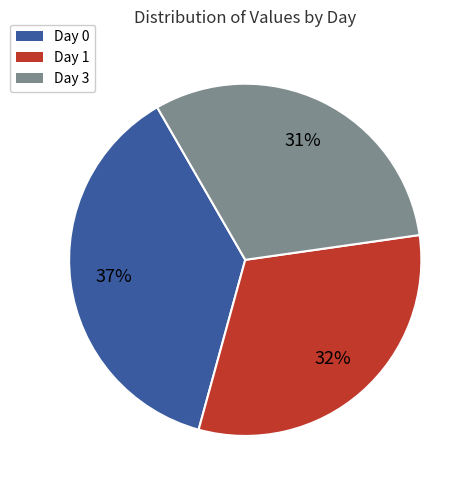

Is there a majority slice in this chart?

No